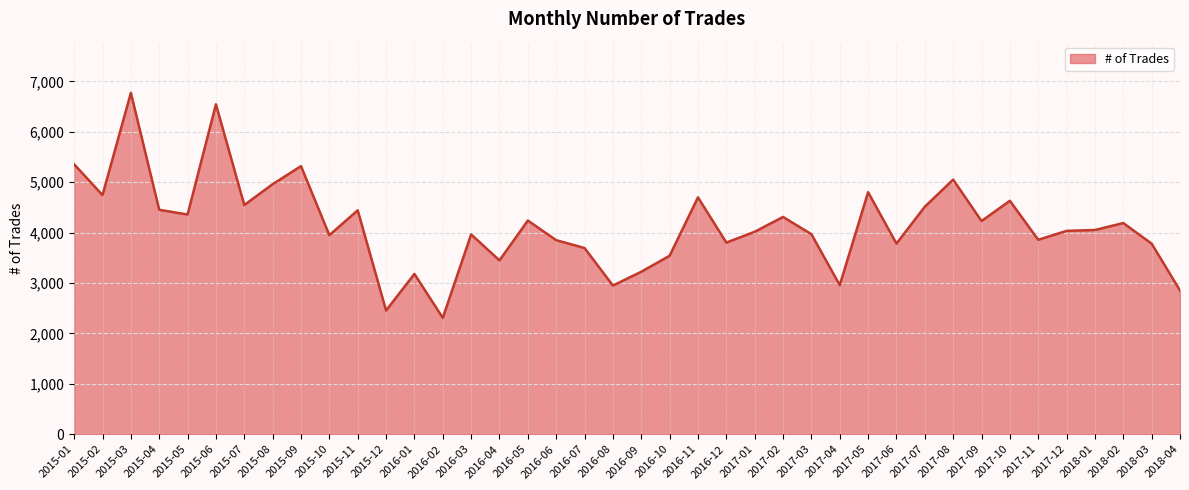

What is the average value?

4146